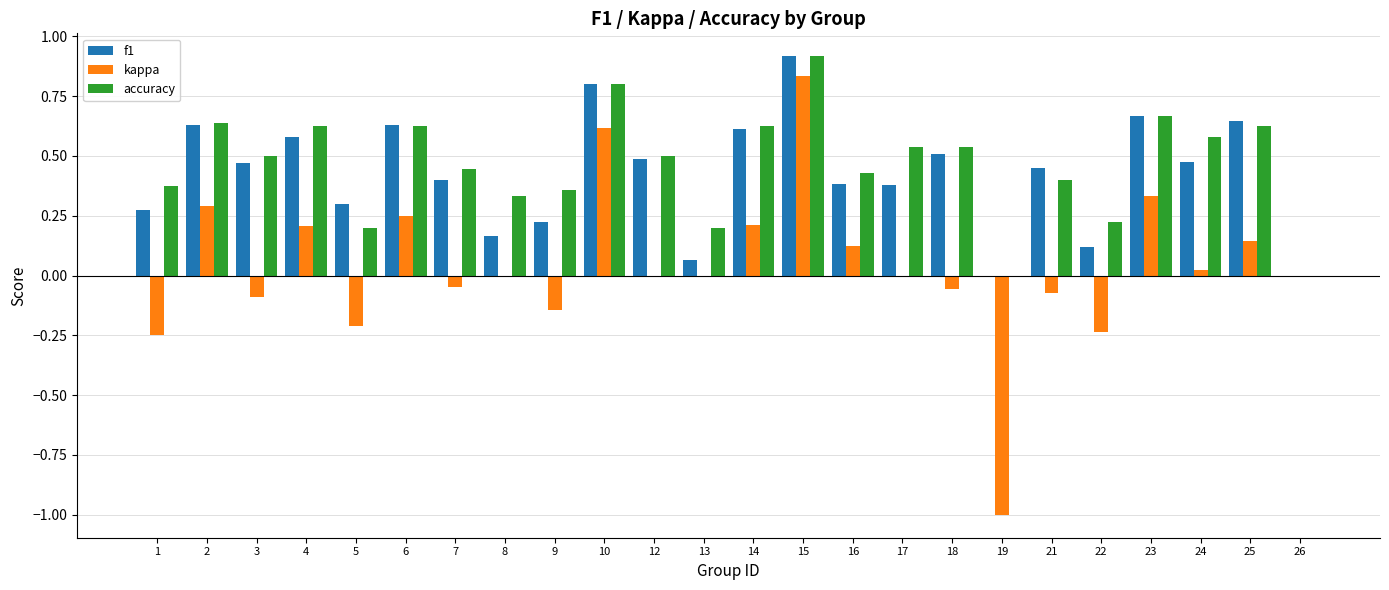

Between 4 and 7, which series saw the biggest shift?

kappa